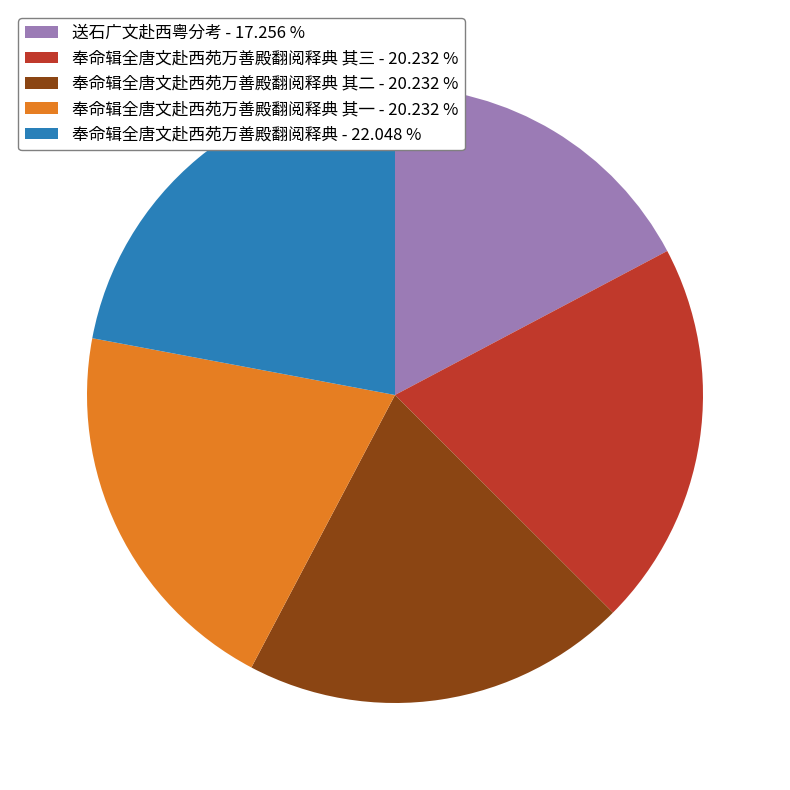

Which category has the biggest portion of the pie?

奉命辑全唐文赴西苑万善殿翻阅释典 - 22.048 %